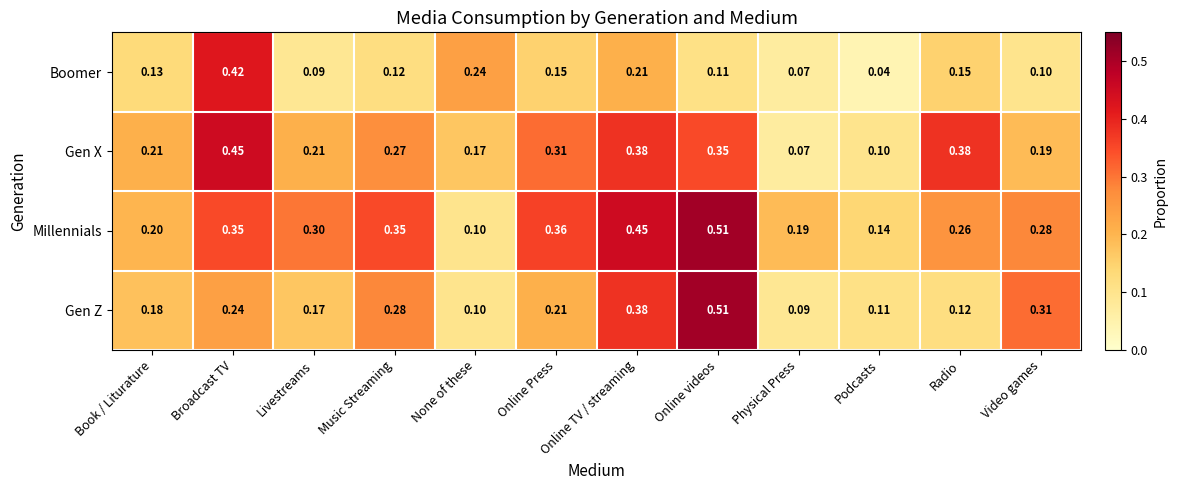

List the series in order of their overall mean, lowest first.

Boomer, Gen Z, Gen X, Millennials